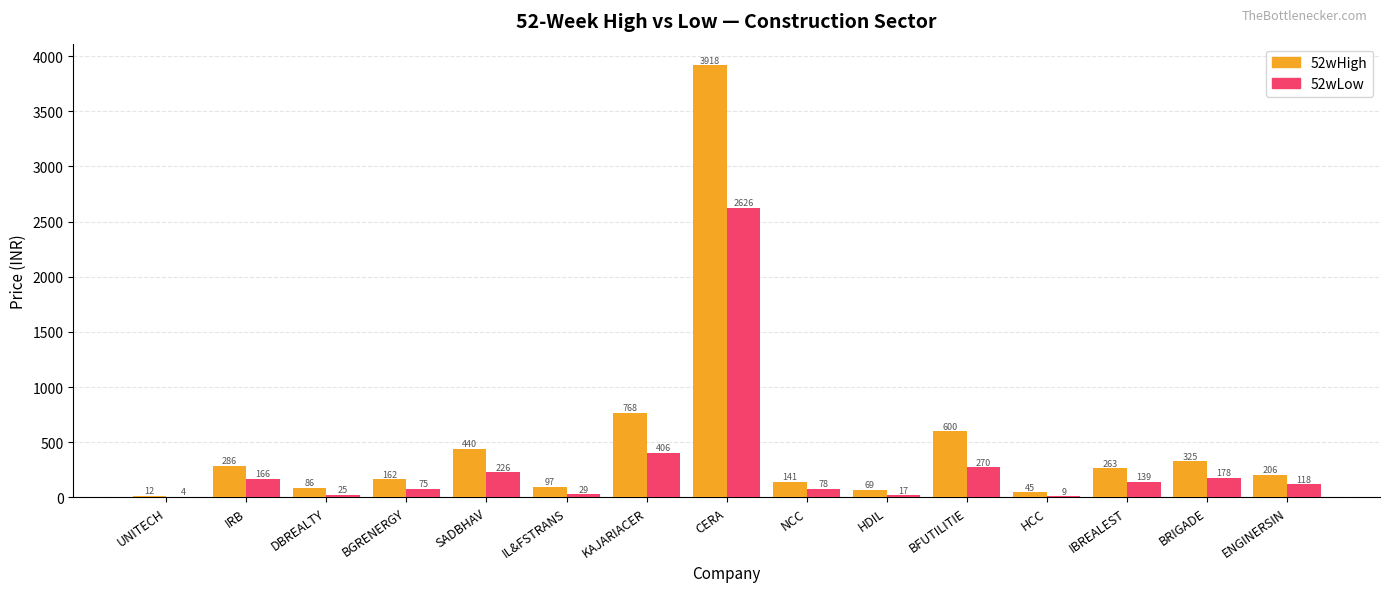

Is the value of 52wHigh at IRB greater than the value of 52wLow at IL&FSTRANS?

Yes